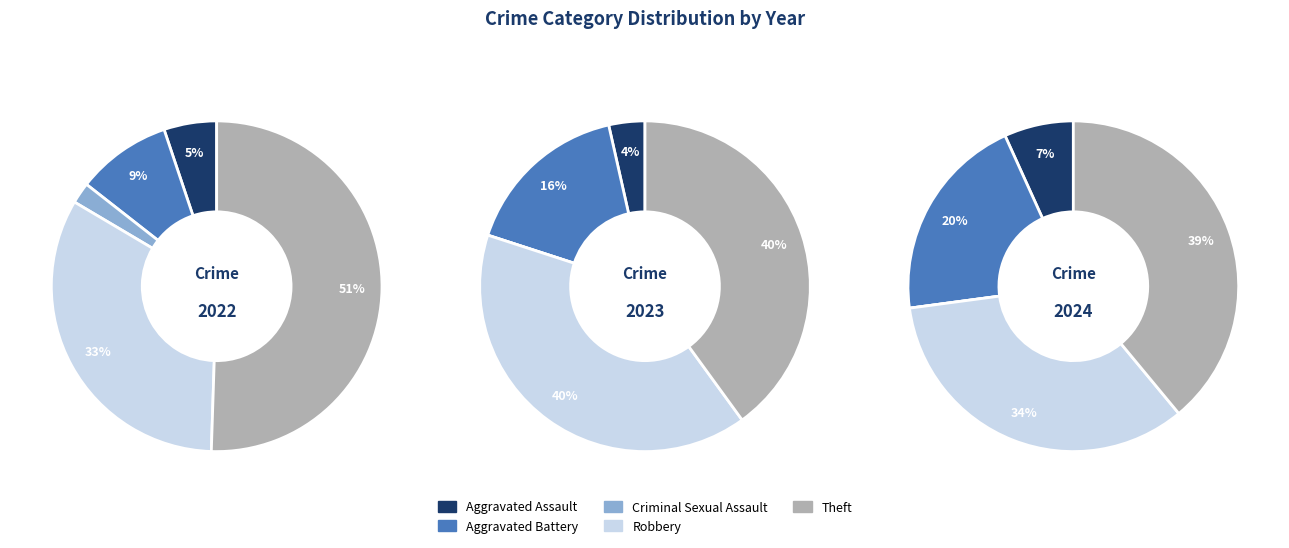

Is it true that Aggravated Battery is 31% of the pie?

False